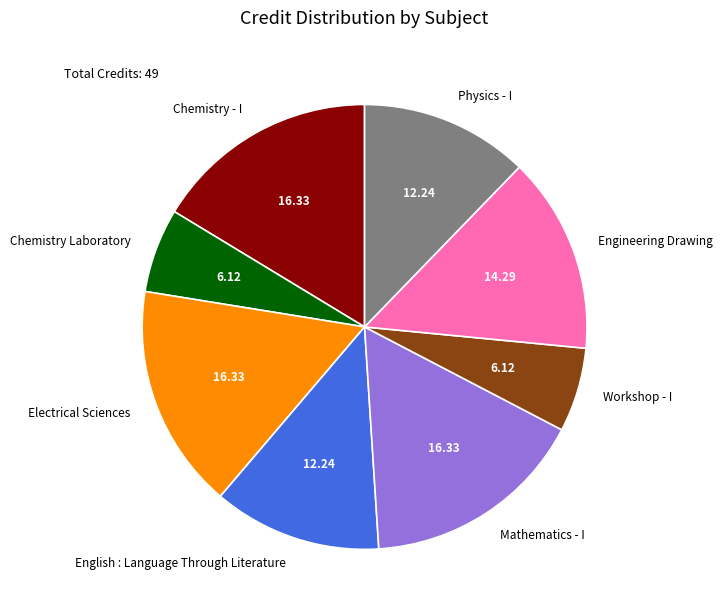

Is there any slice that represents more than half of the pie?

No